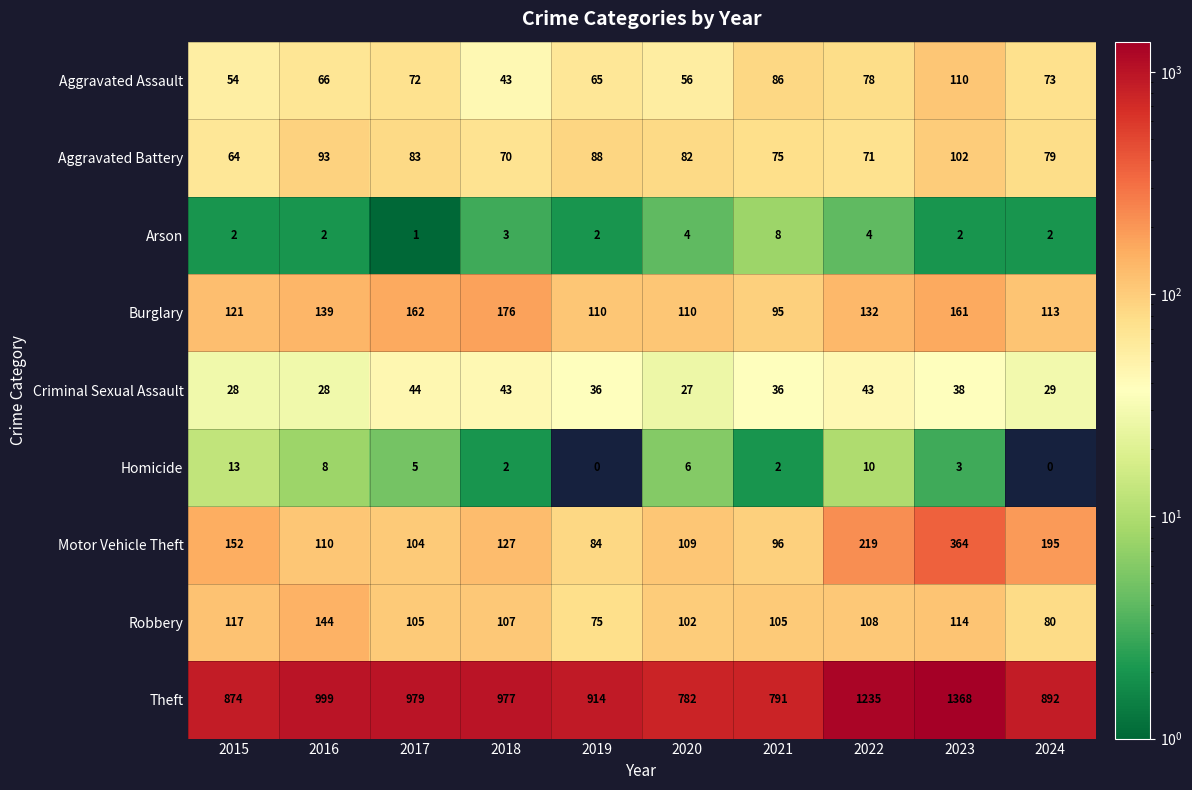

What is the sum of all Robbery values?

1057